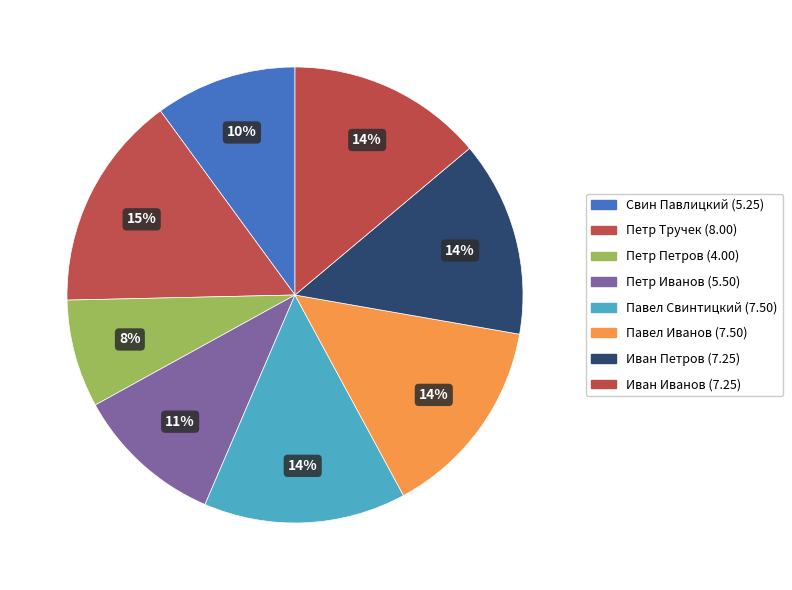

What percentage is the Иван Петров slice, to the nearest percent?

14%